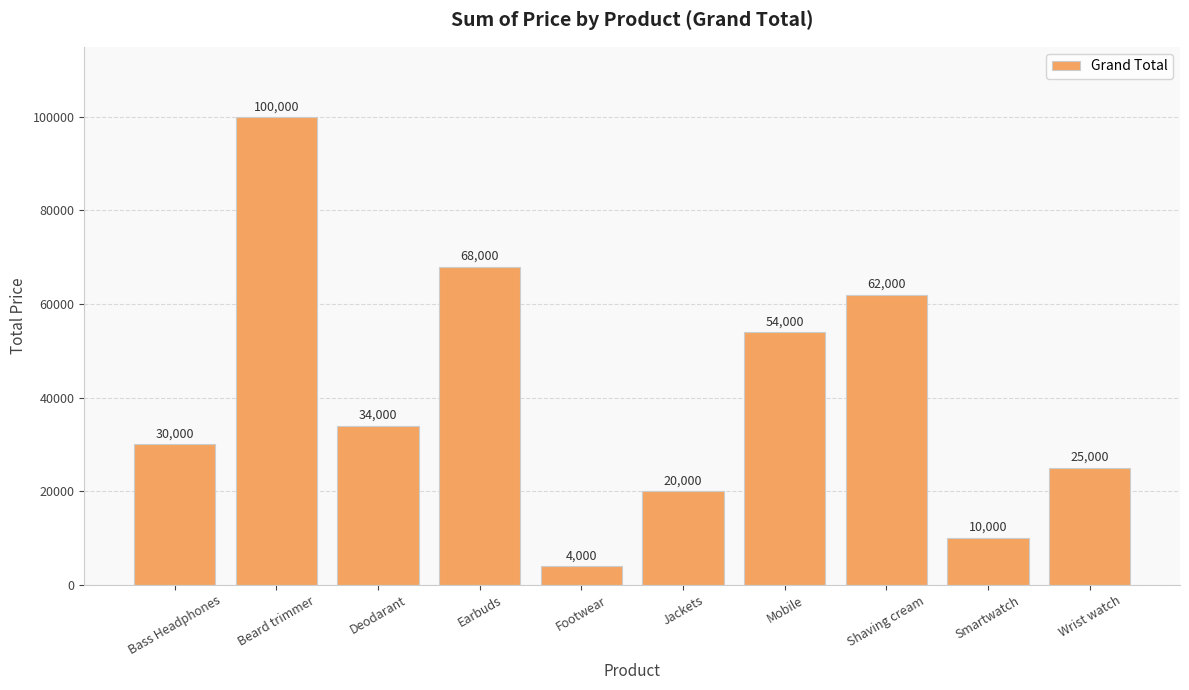

Reading left to right, what are all the values shown in this chart?

30000	100000	34000	68000	4000	20000	54000	62000	10000	25000